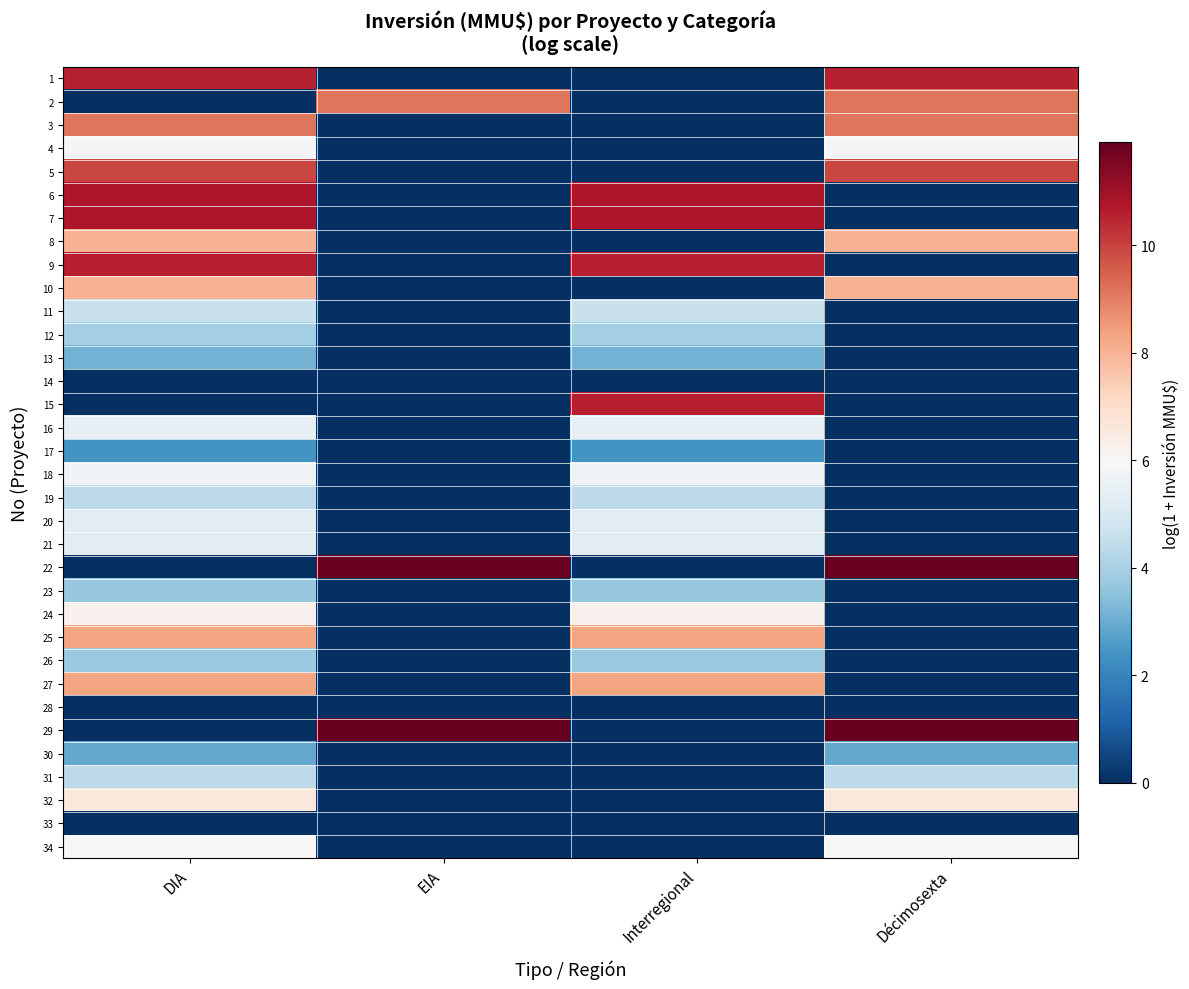

Count the number of data series in this chart.

34